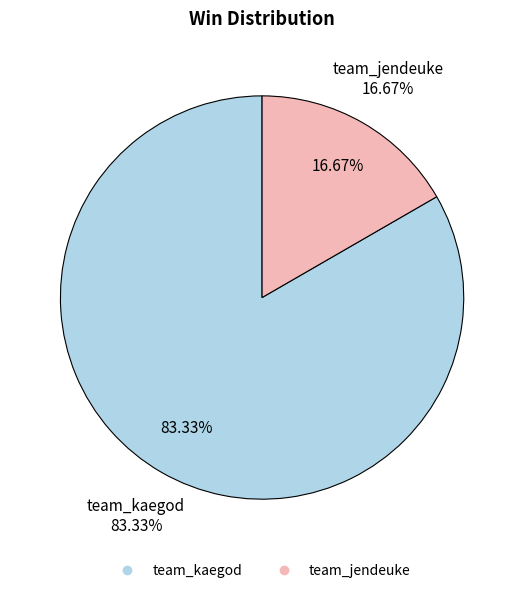

The team_kaegod slice represents 71% of the pie. True or false?

False